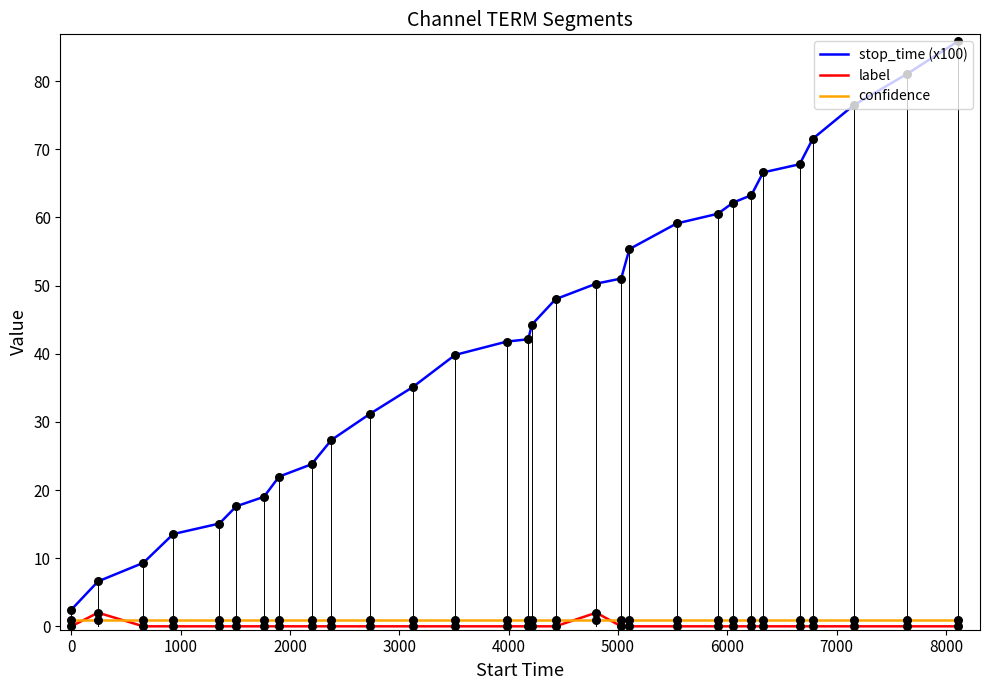

Which series has the largest total across all categories?

stop_time (x100)